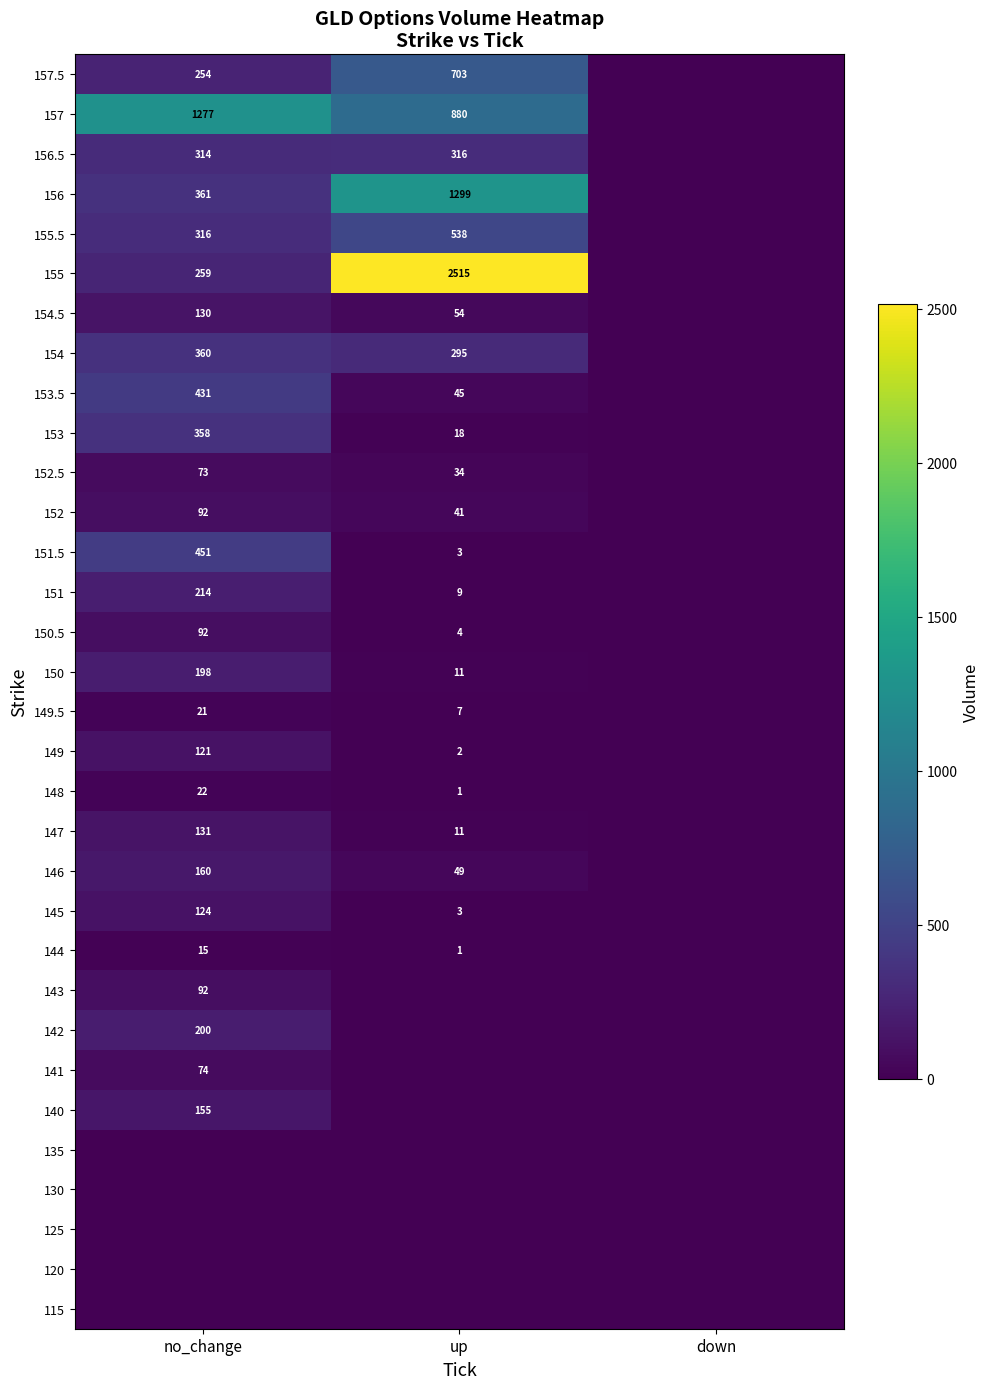

Is the value of 153 at no_change greater than the value of 152.5 at no_change?

Yes